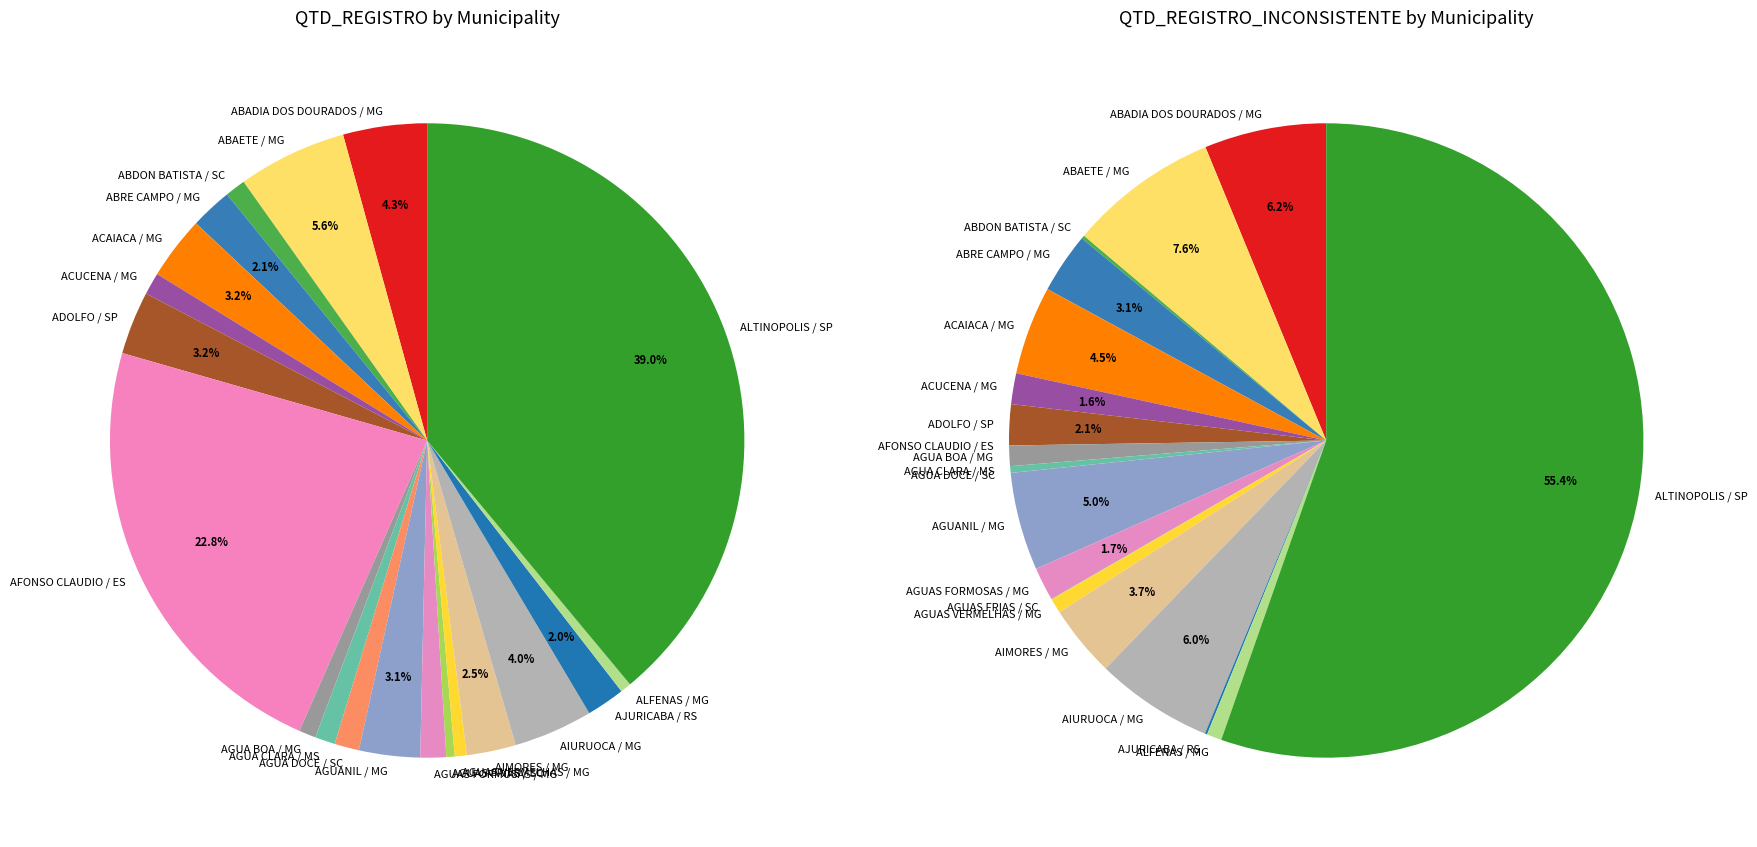

What percentage is the AFONSO CLAUDIO / ES slice, to the nearest percent?

23%